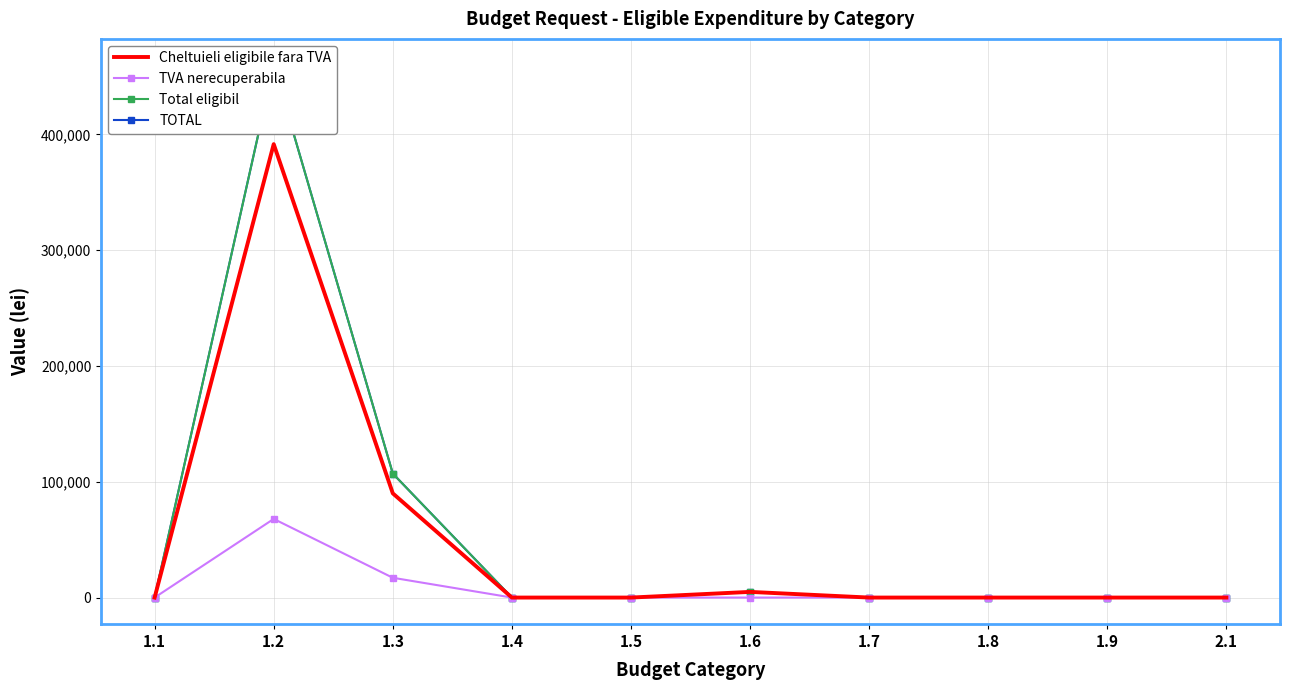

What is the sum of all TVA nerecuperabila values?

85018.2